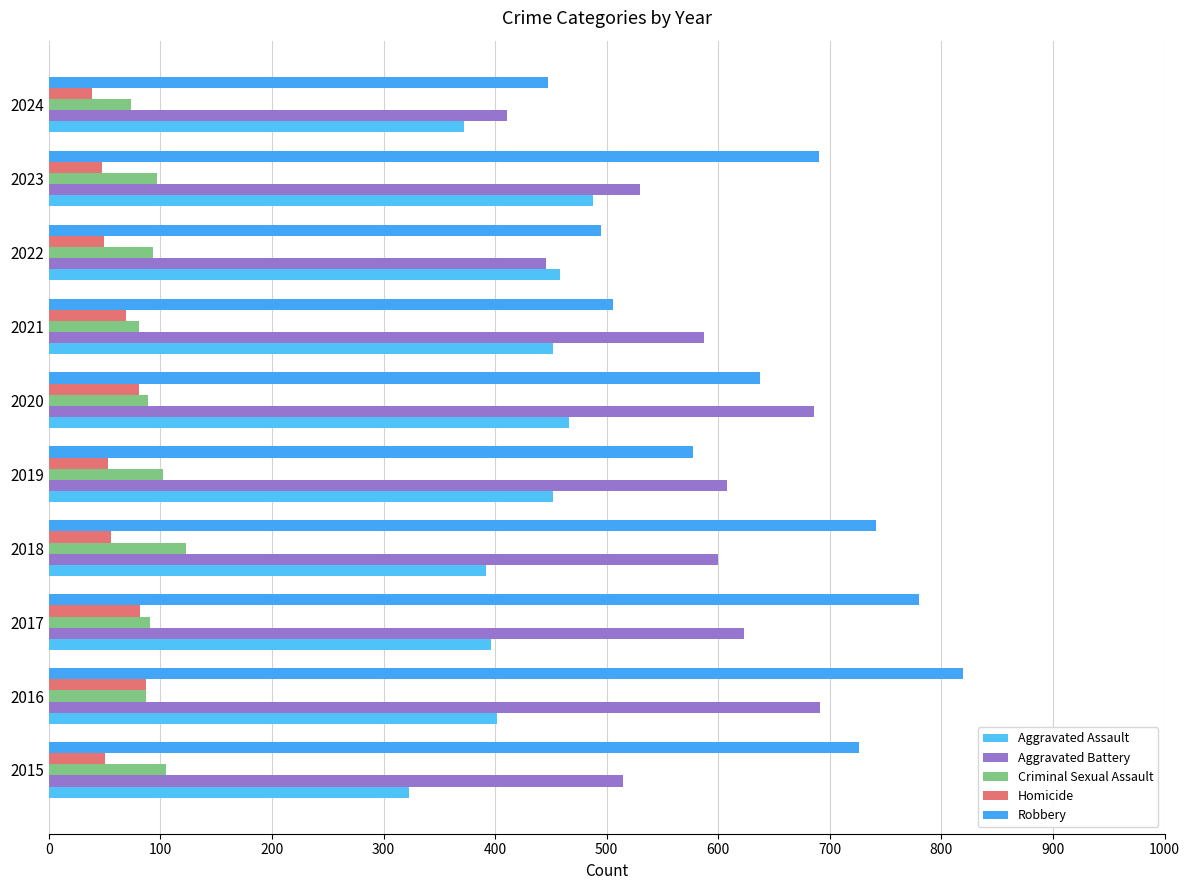

What is the difference between the maximum and minimum values in the Aggravated Assault series?

165